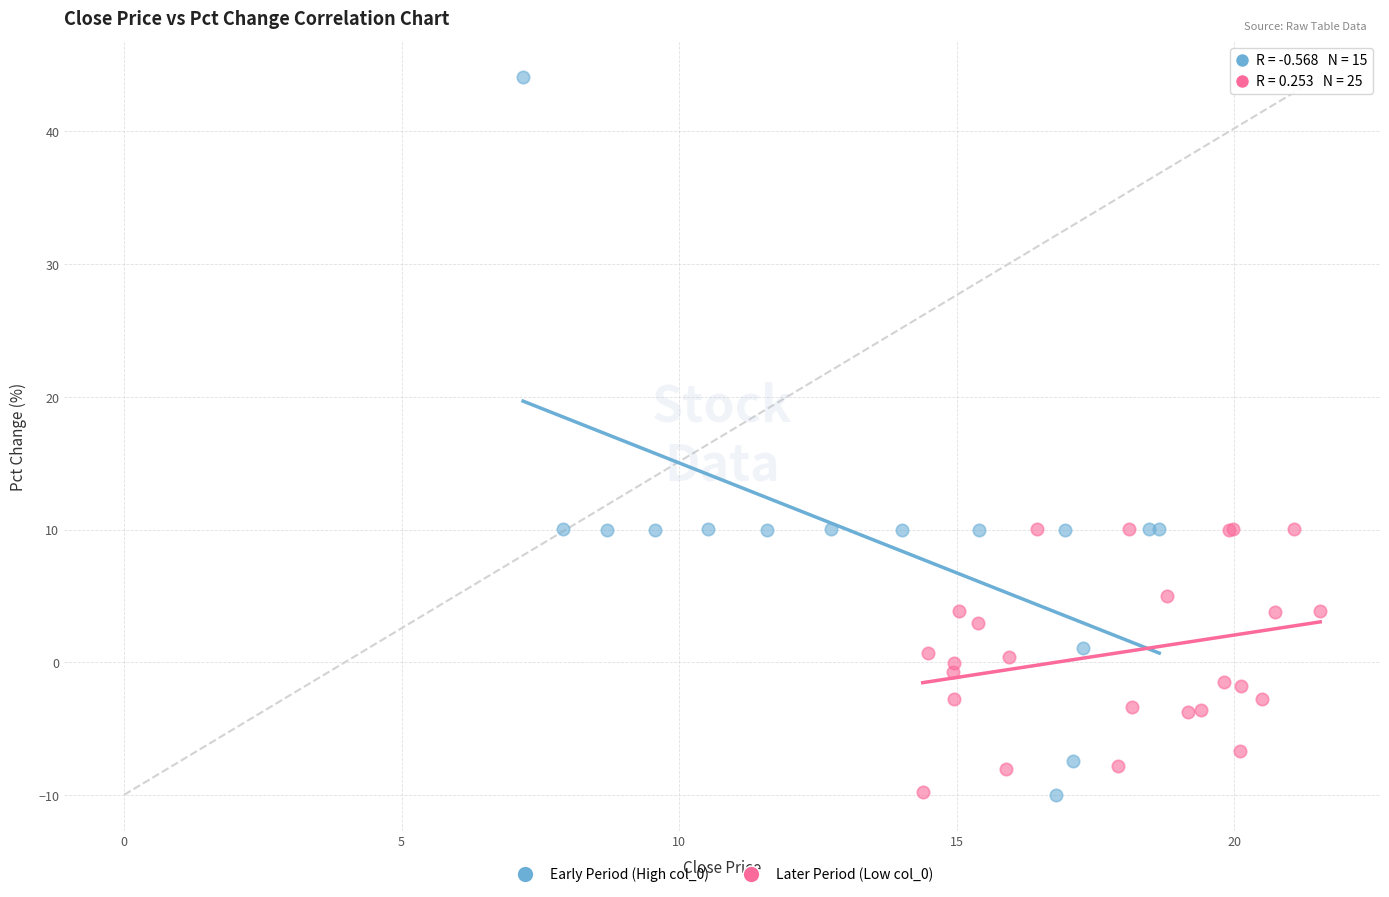

Which series reaches the maximum Y coordinate?

Early Period (High col_0)